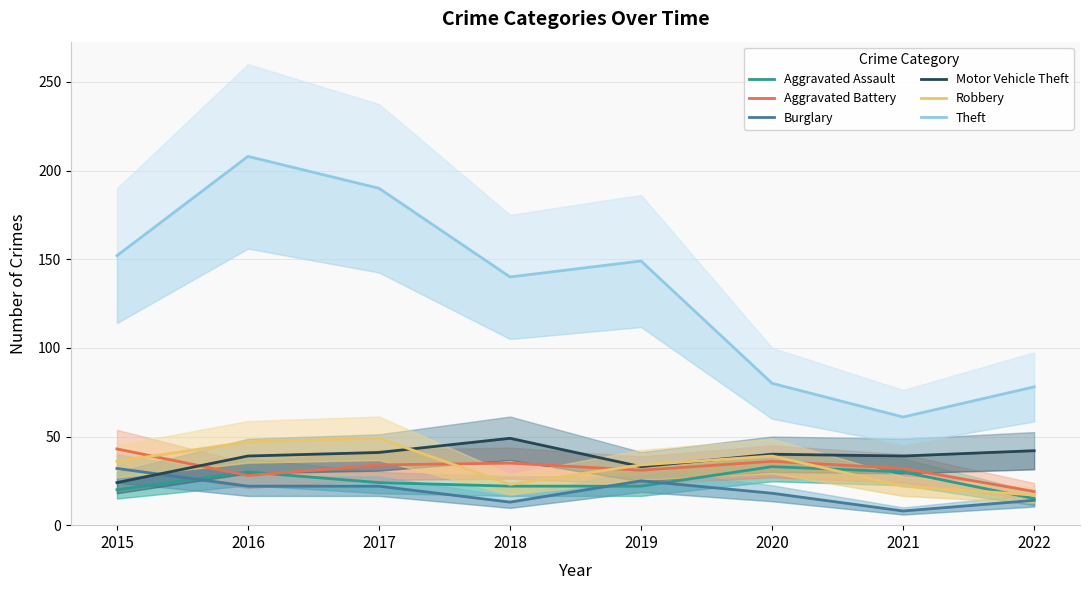

Reading left to right, what are all the values shown in this chart?

Aggravated Assault: 2015=20	2016=30	2017=24	2018=22	2019=22	2020=33	2021=30	2022=15
Aggravated Battery: 2015=43	2016=28	2017=34	2018=35	2019=31	2020=36	2021=32	2022=19
Burglary: 2015=32	2016=22	2017=22	2018=13	2019=25	2020=18	2021=8	2022=14
Motor Vehicle Theft: 2015=24	2016=39	2017=41	2018=49	2019=33	2020=40	2021=39	2022=42
Robbery: 2015=36	2016=47	2017=49	2018=23	2019=34	2020=39	2021=22	2022=17
Theft: 2015=152	2016=208	2017=190	2018=140	2019=149	2020=80	2021=61	2022=78